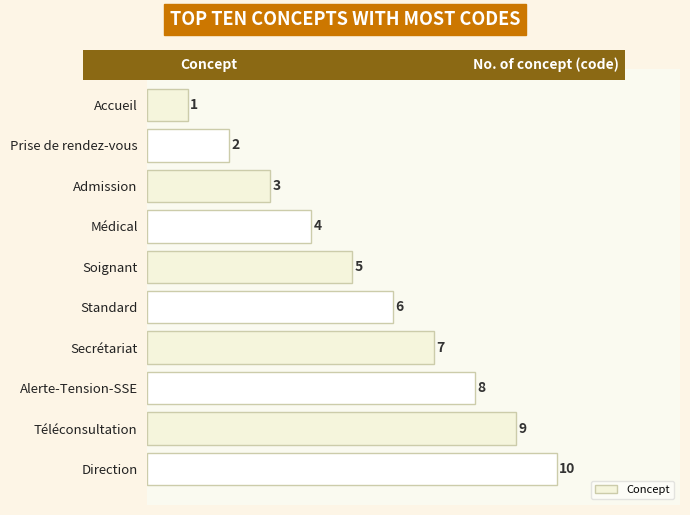

What is the difference between the values at Accueil and Alerte-Tension-SSE?

7